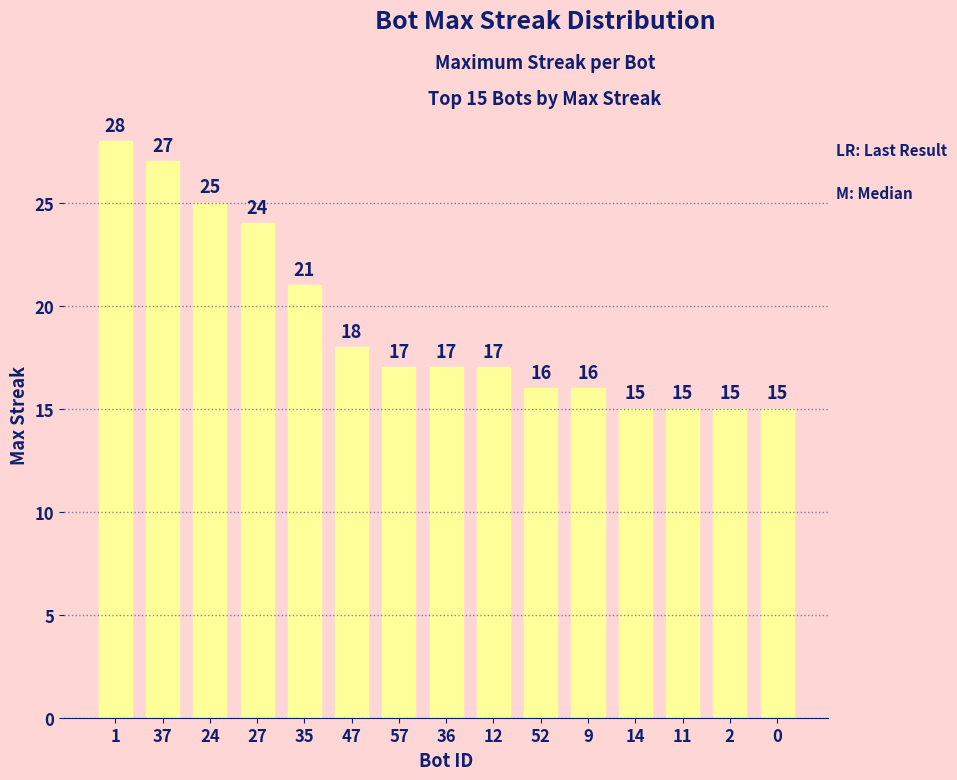

What is the difference between the values at 37 and 9?

11